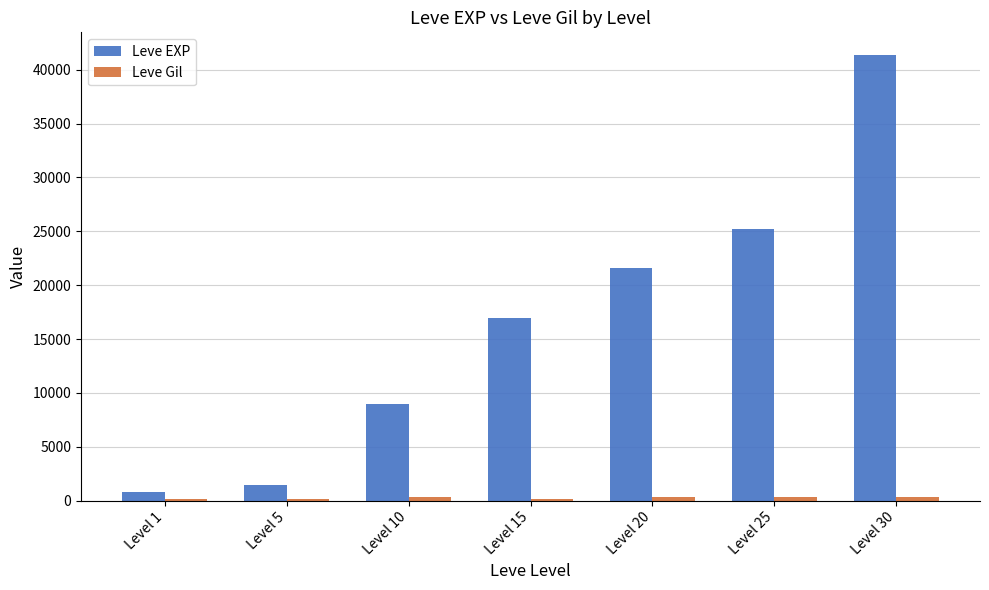

What is the greatest value displayed?

41410